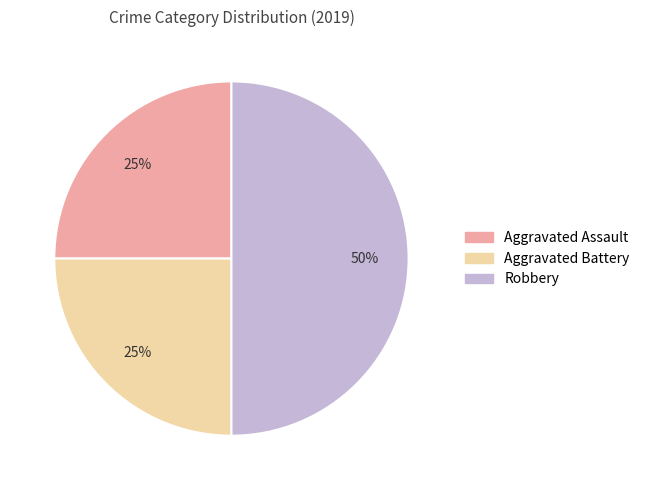

What is the largest slice in the pie chart?

Robbery